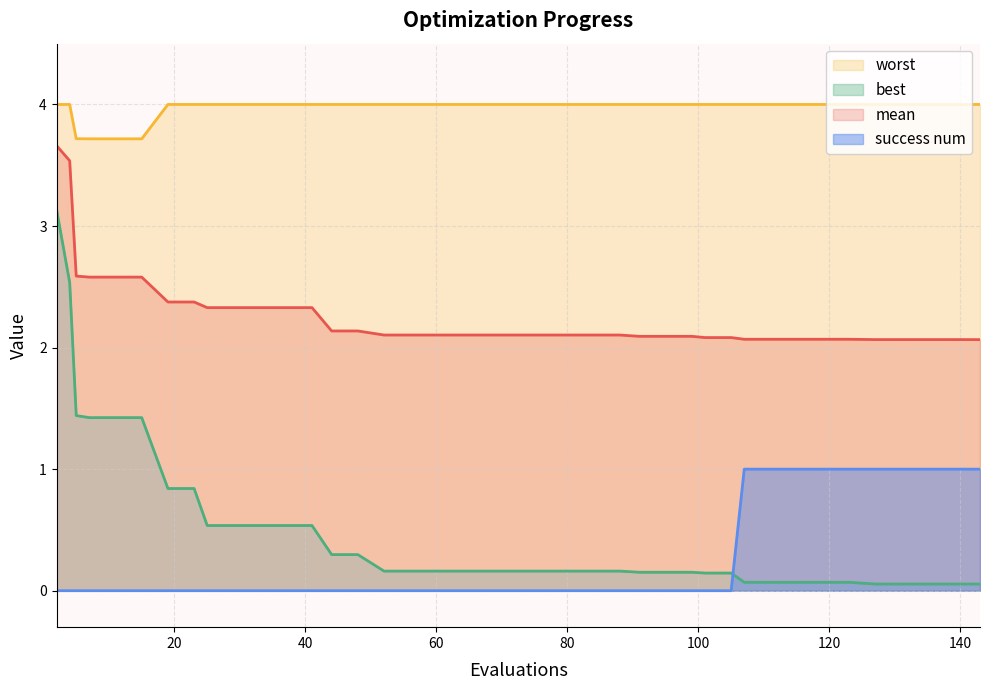

True or false: mean and worst cross at least once.

False